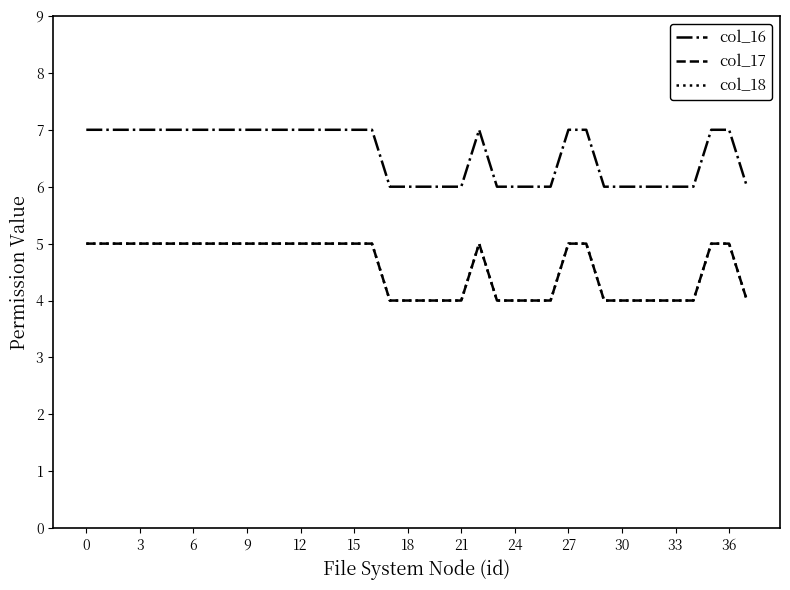

True or false: col_16 and col_17 intersect in this chart.

False